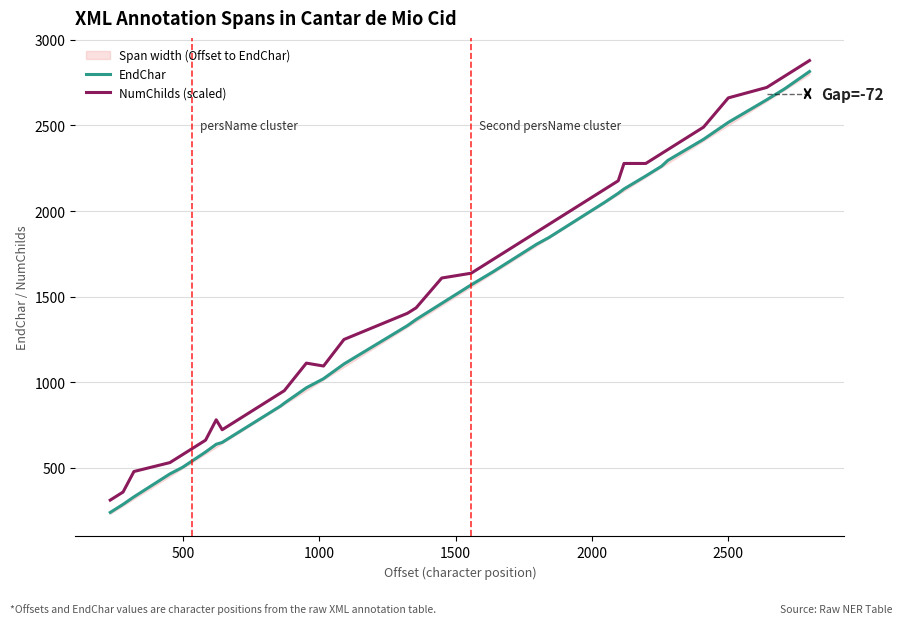

Which series has the largest total across all categories?

NumChilds (scaled)